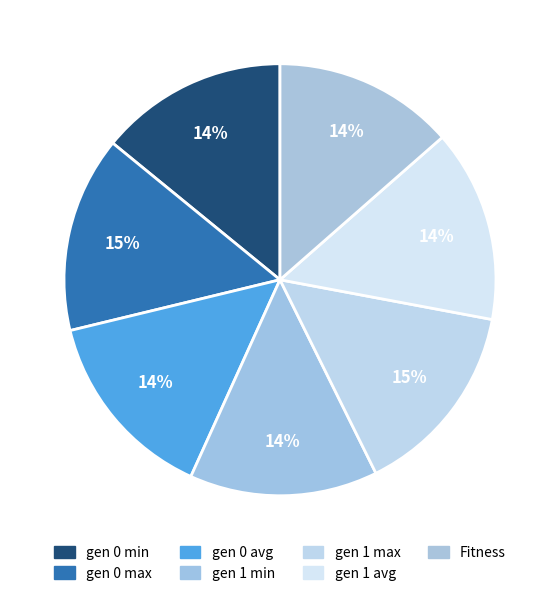

Between gen 0 min and gen 0 avg, which is larger?

gen 0 avg